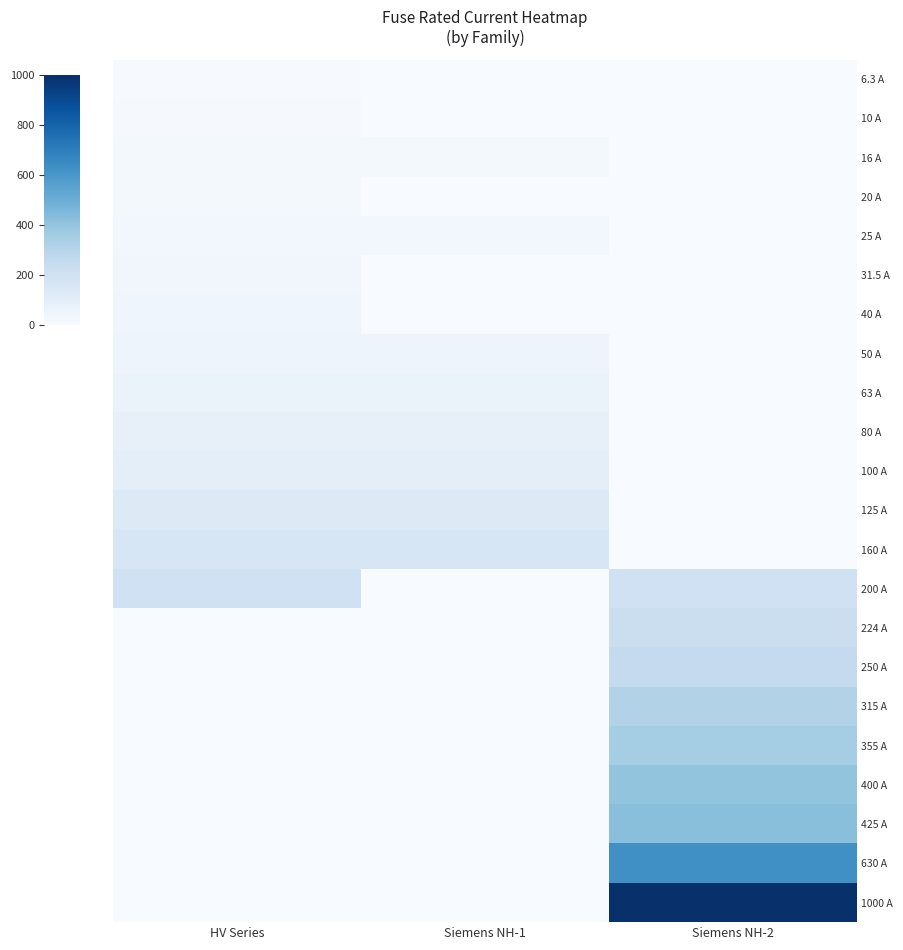

What is the difference between the highest and lowest values at HV Series?

200.0